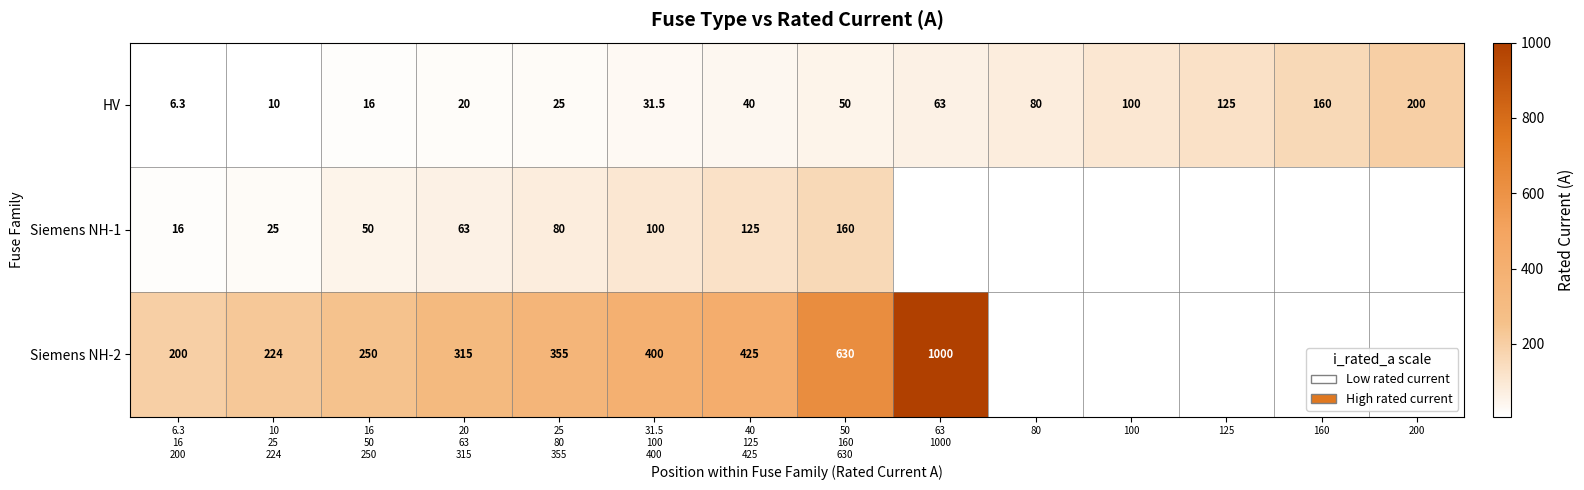

What value does the HV series have at 200?

200.0